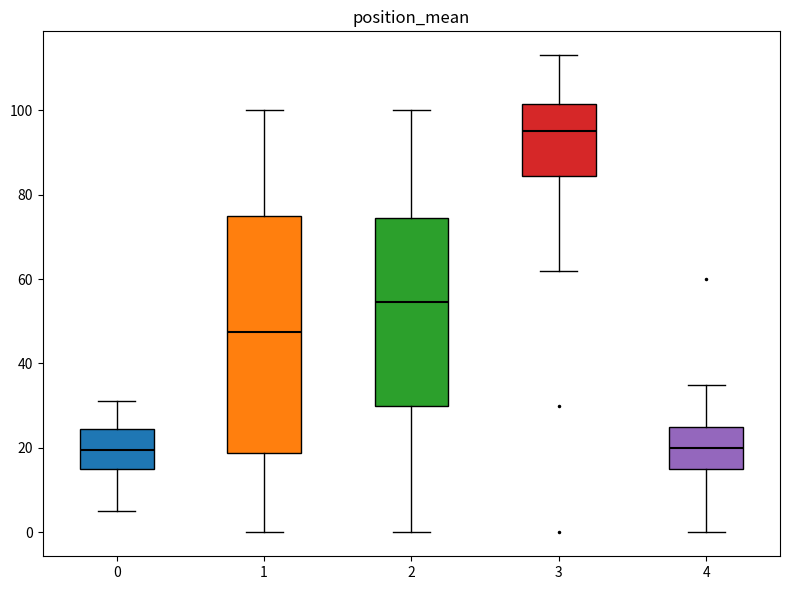

Reading left to right, read every box against the y-axis: the position of its median line, the range the box covers, and the ends of its whiskers. The values are not printed on the chart, so give them approximately, as read against the axis.

0: median 20, box 16 to 24, whiskers 6 to 32
1: median 48, box 18 to 76, whiskers 0 to 100
2: median 54, box 30 to 74, whiskers 0 to 100
3: median 96, box 84 to 102, whiskers 62 to 114
4: median 20, box 16 to 26, whiskers 0 to 36